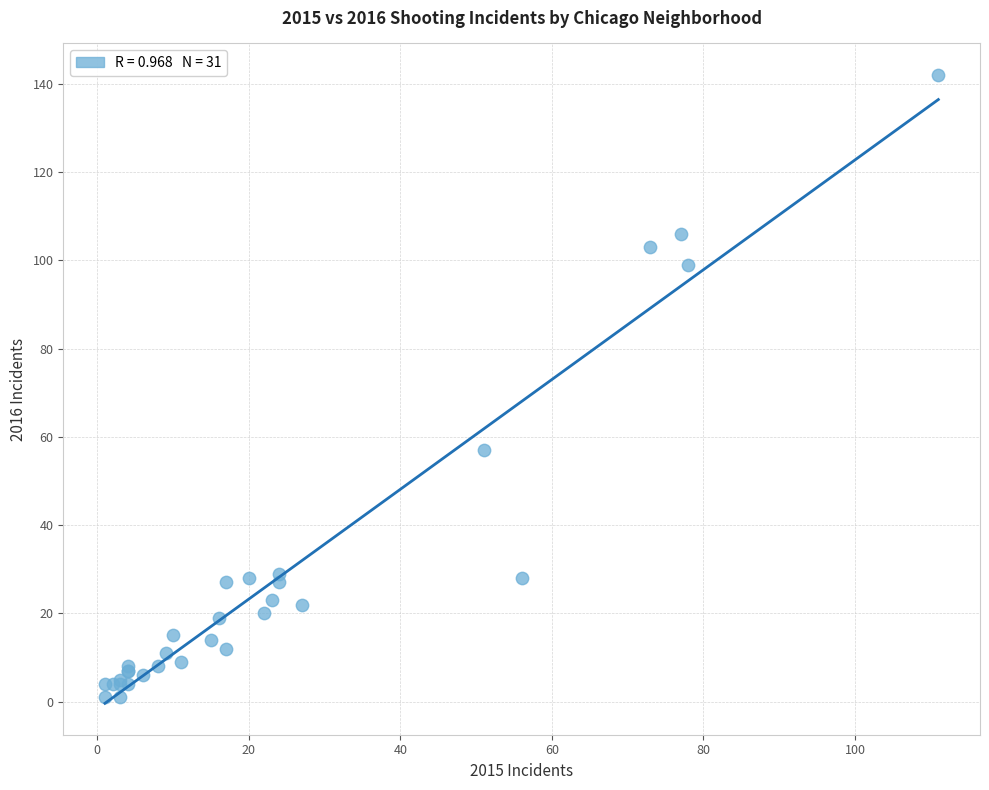

What Y value in the scatter plot is closest to 71?

57